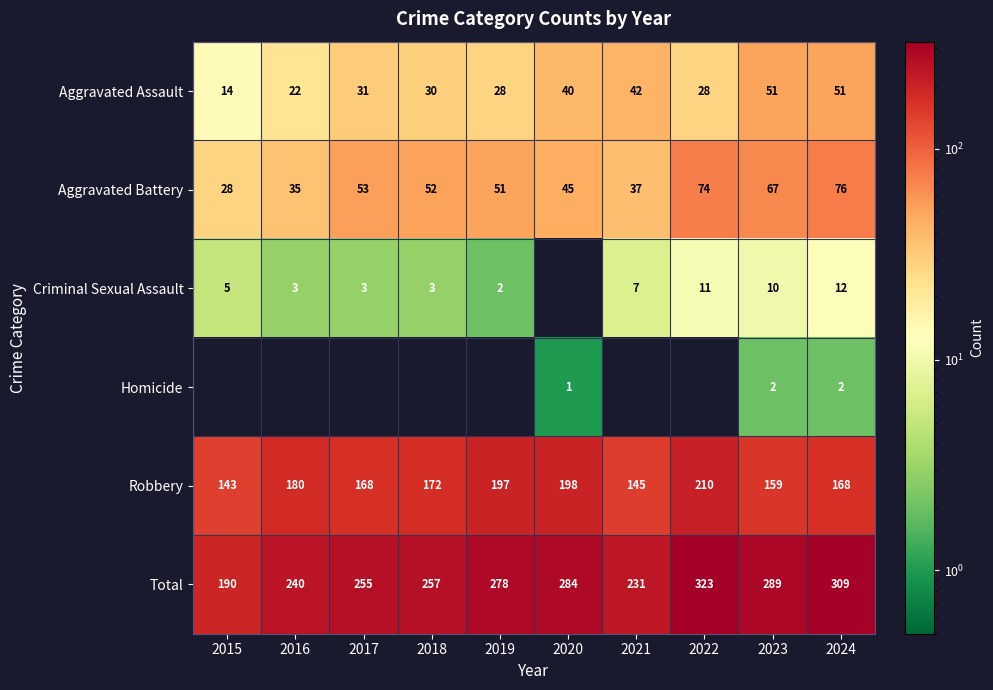

What is the approximate value of Robbery at 2022, to the nearest 10?

210